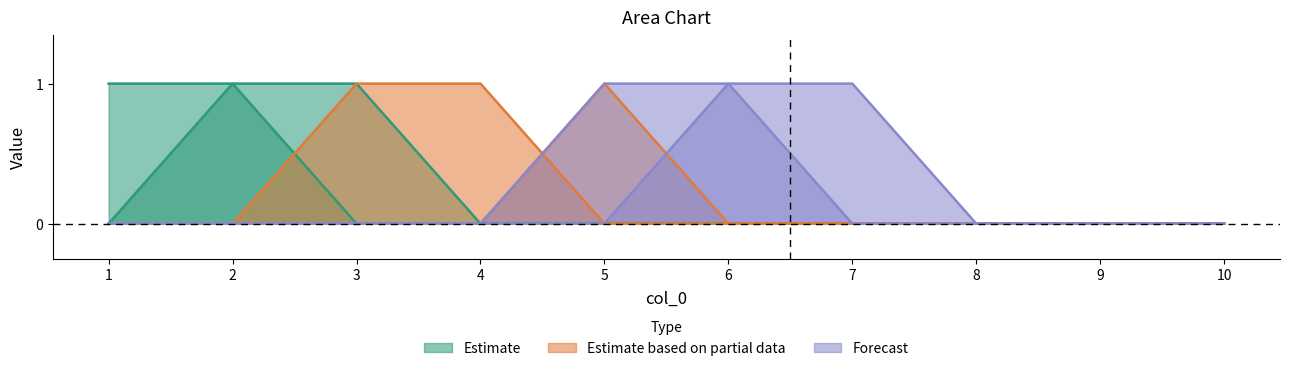

Which has a higher value, 8 or 10?

8